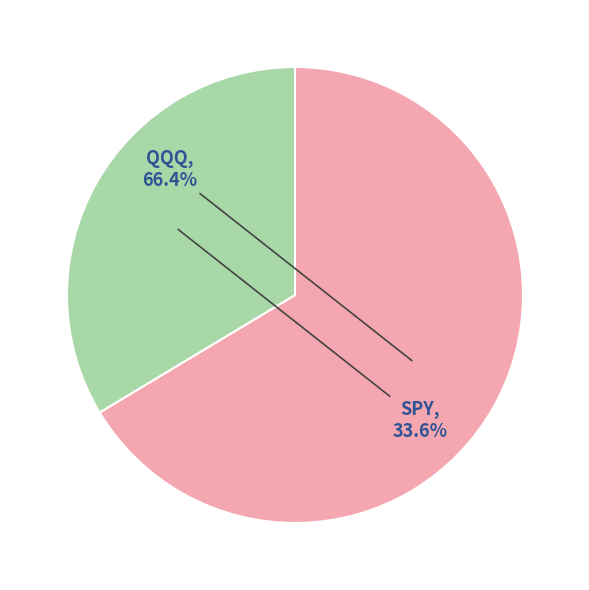

Count the number of slices in the pie.

2